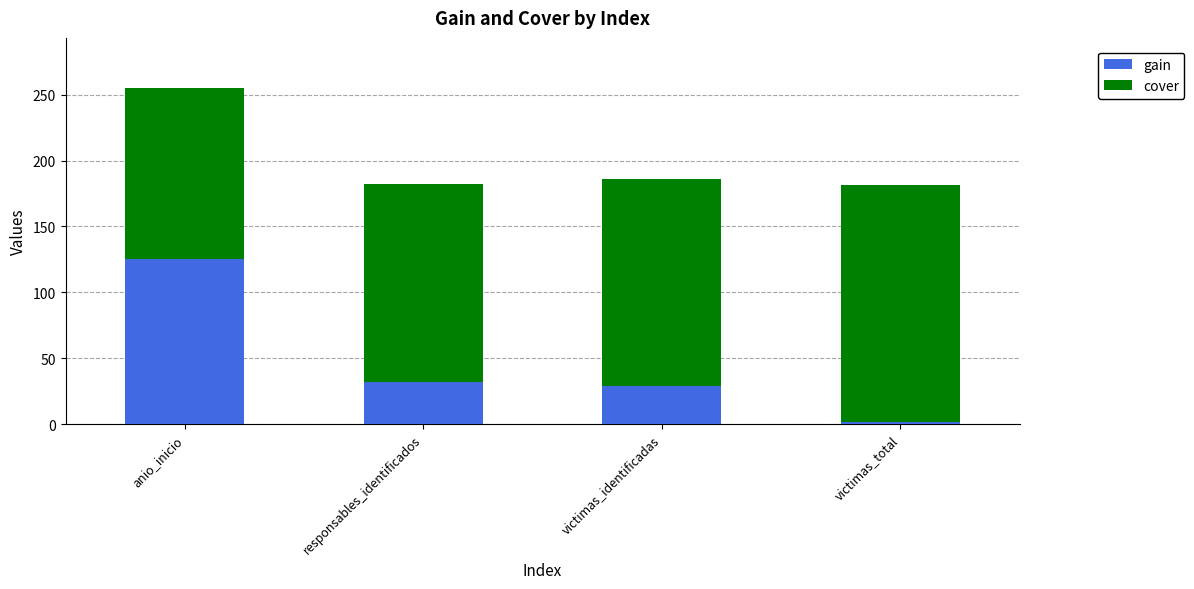

Reading left to right, what are the values for gain?

anio_inicio=125.4	responsables_identificados=31.7	victimas_identificadas=29.2	victimas_total=1.3